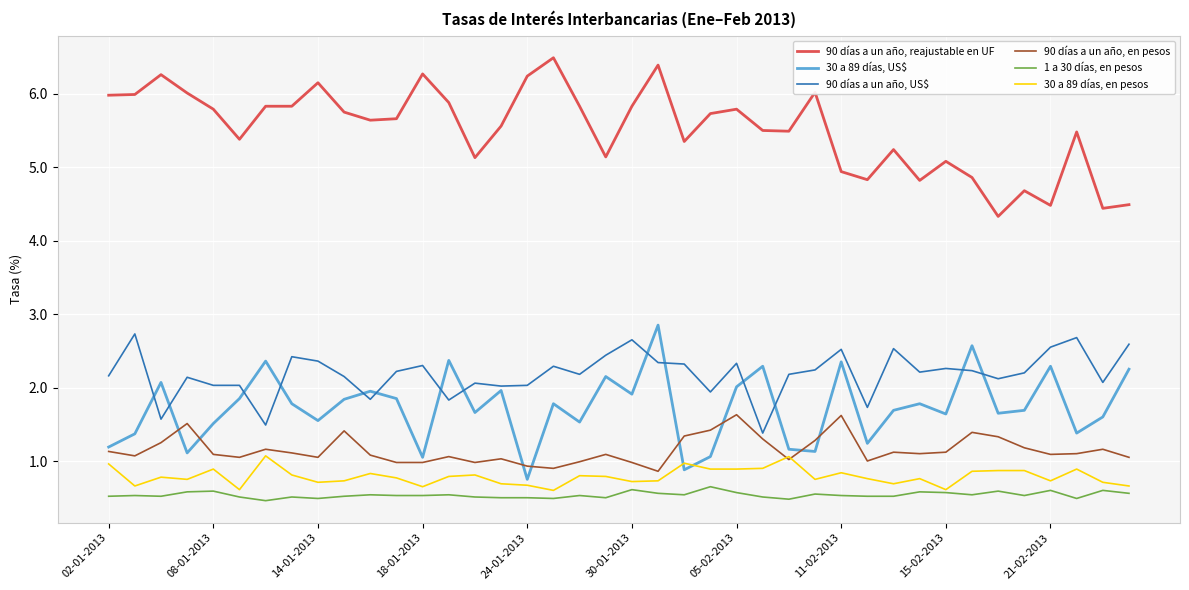

How many series are shown in this chart?

6